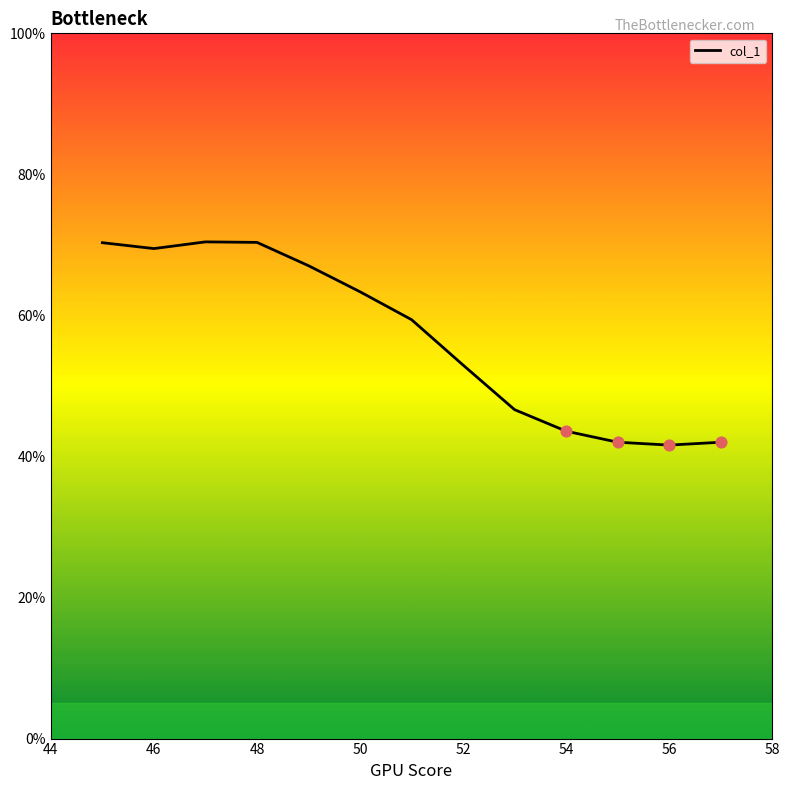

What is the smallest value displayed?

41.6